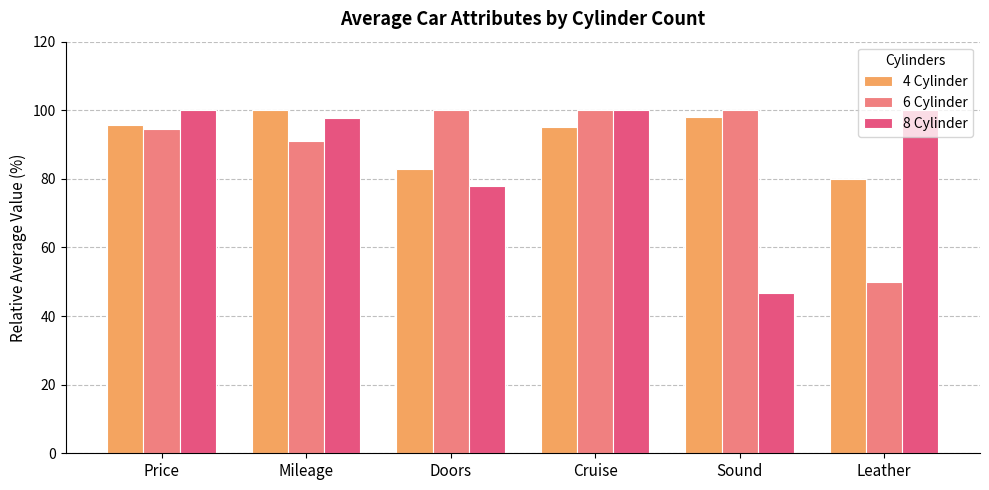

At which label does 4 Cylinder reach its minimum?

Leather